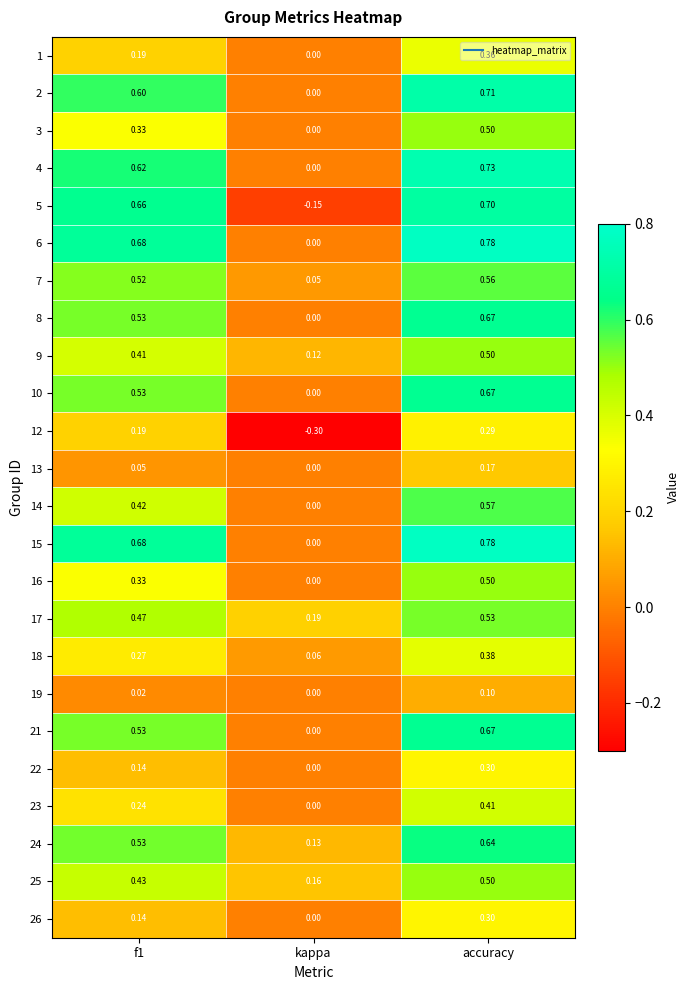

At which category does the chart reach its peak across all series?

accuracy